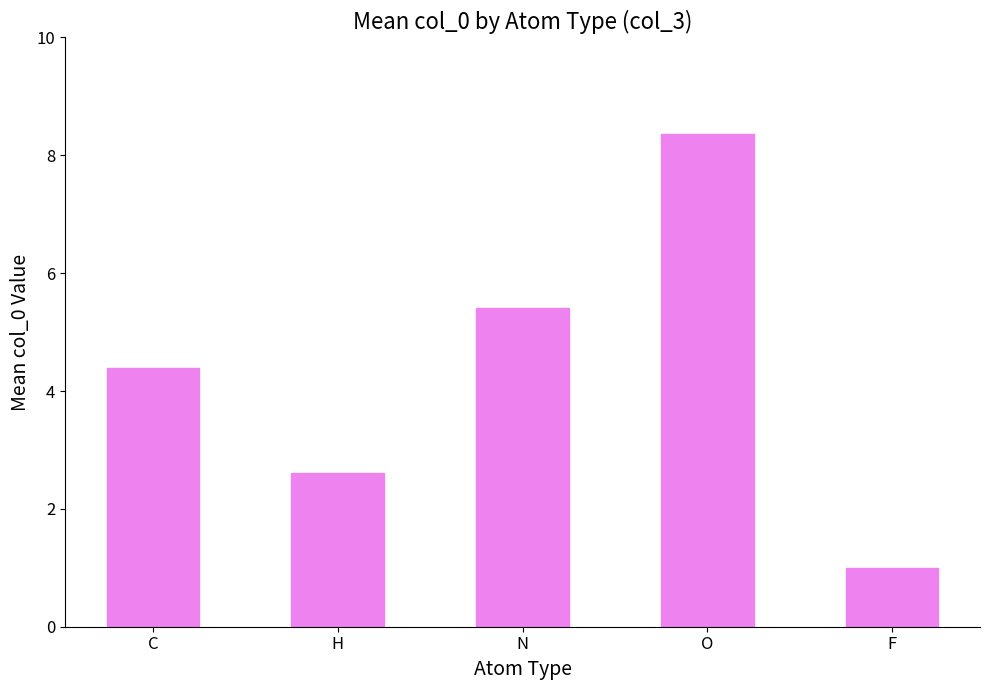

Reading left to right, what are all the values shown in this chart?

4.4	2.6	5.4	8.4	1.0